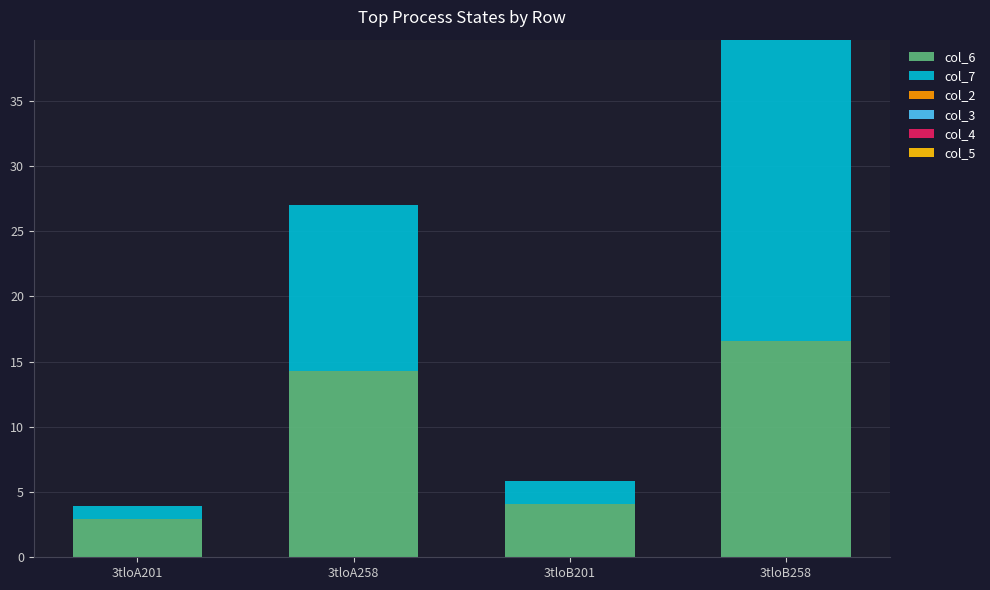

At which category is the sum across all series the highest?

3tloB258